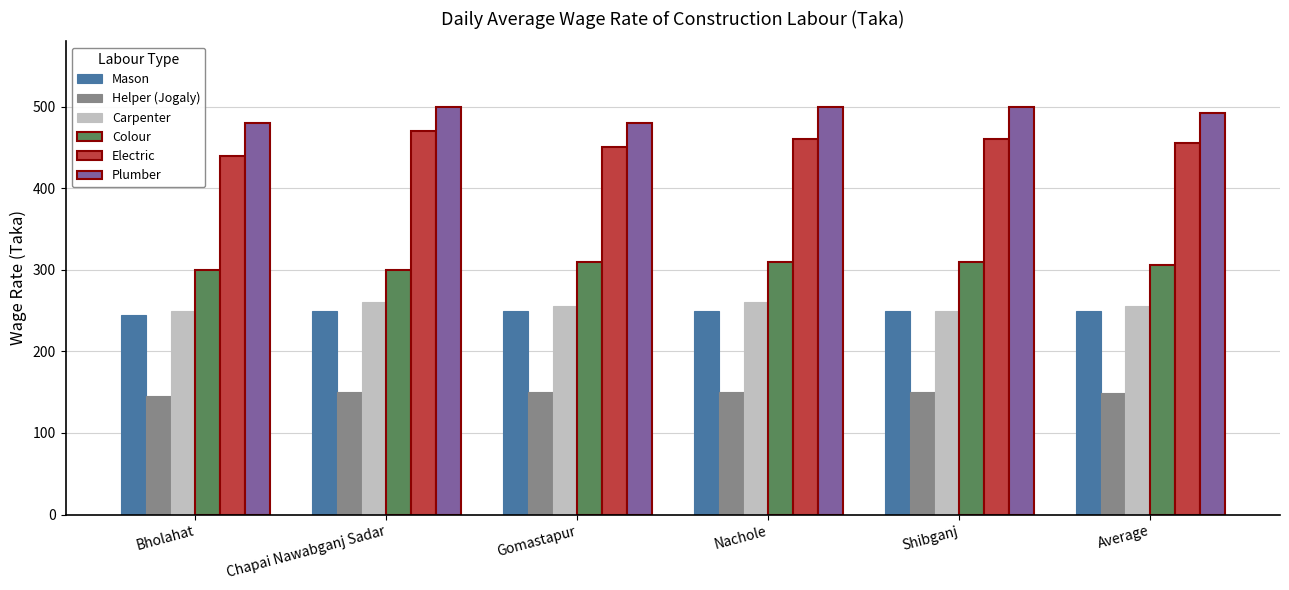

What is the smallest value displayed?

145